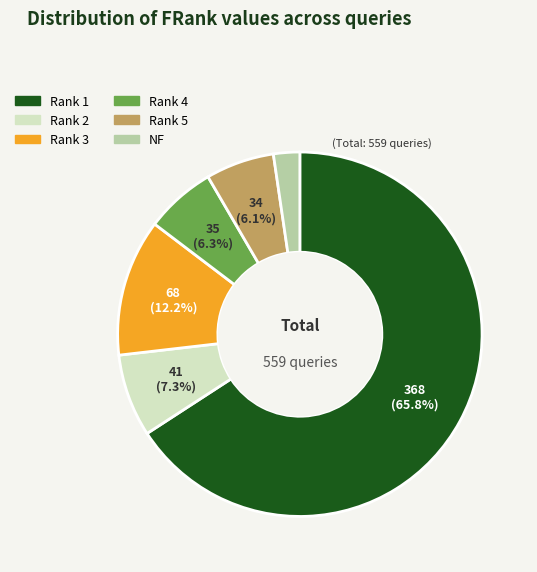

Which slice is the smallest?

NF